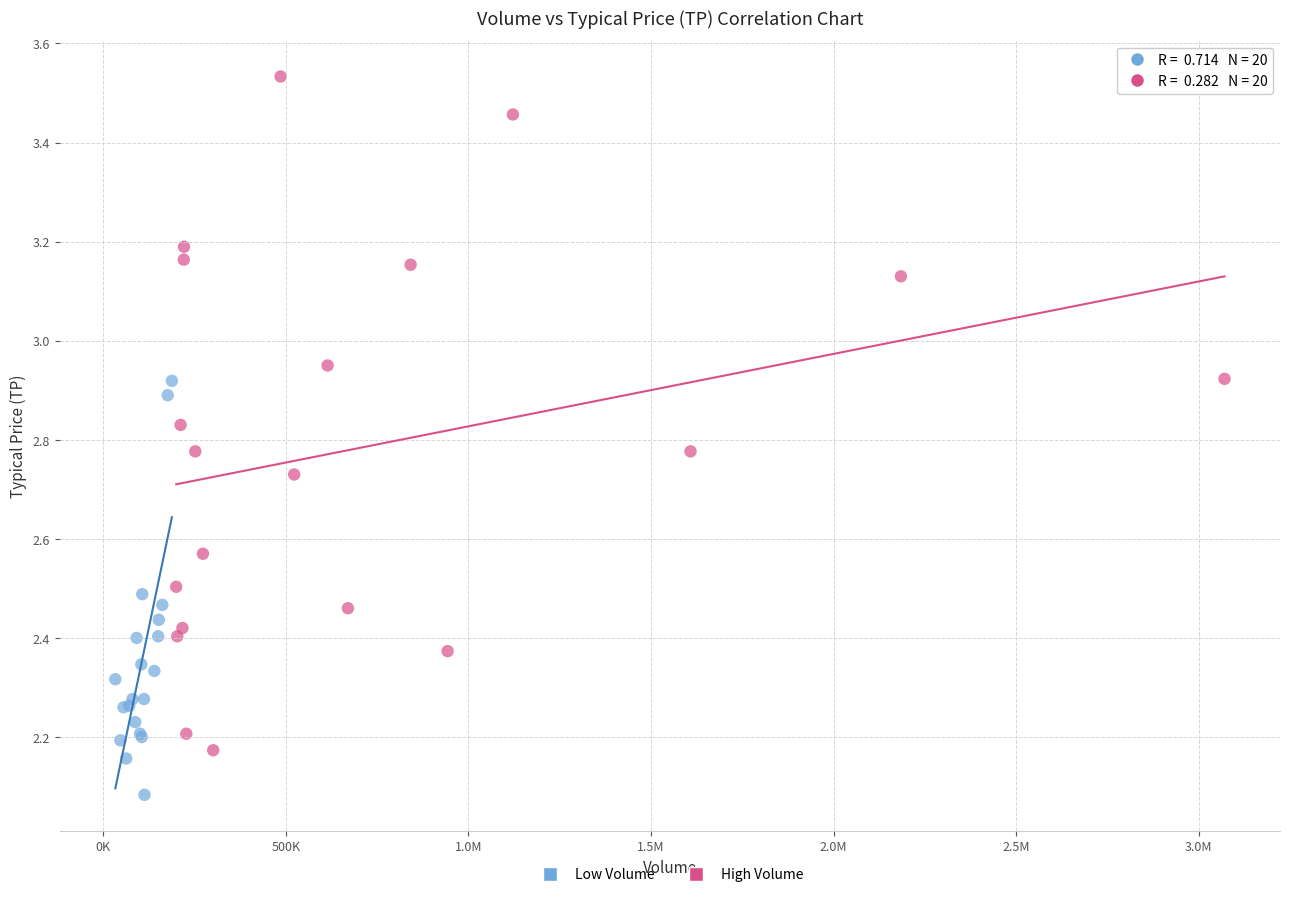

Which series has the widest spread of Y values?

High Volume